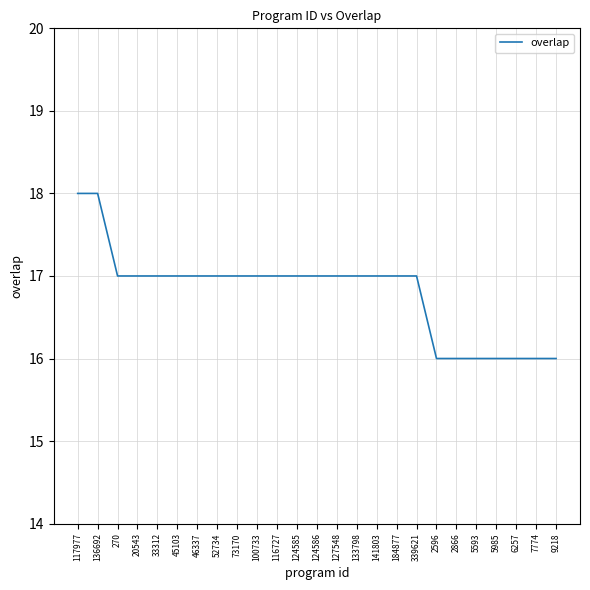

True or false: the data shows 8 at 133798.

False